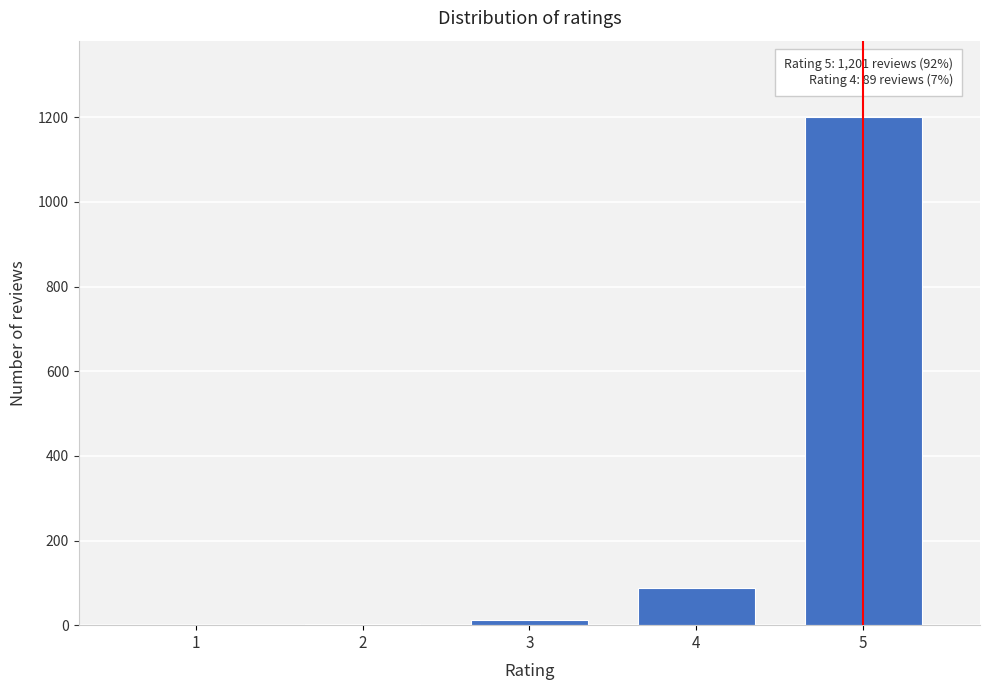

What is the change in value from 1 to 5?

+1201